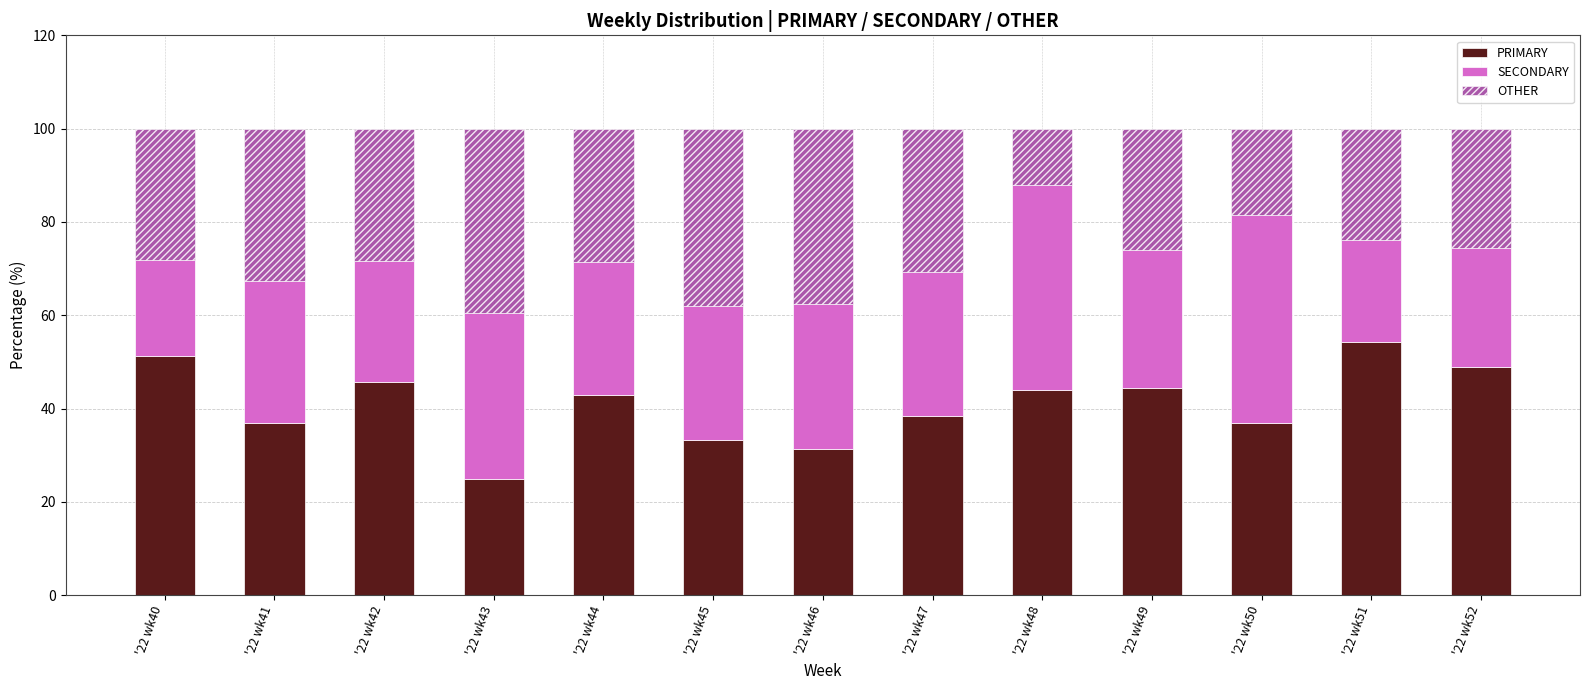

At which label does PRIMARY reach its peak?

'22 wk51